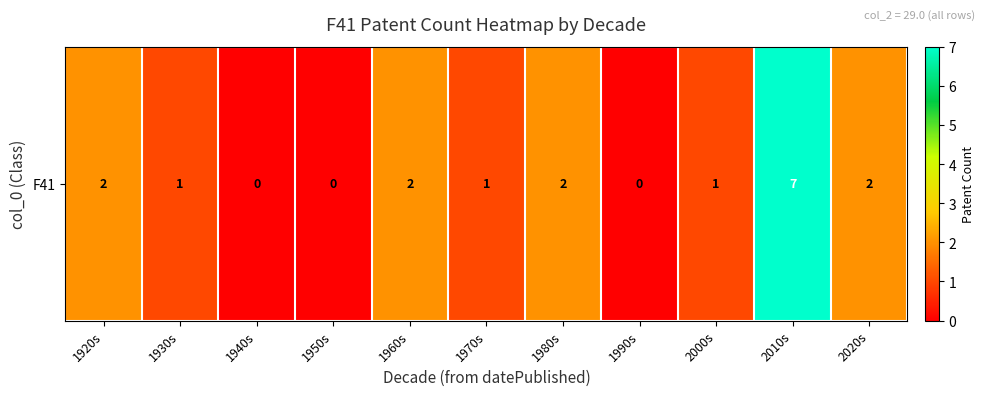

Is it true that the value at 1980s is 3?

False